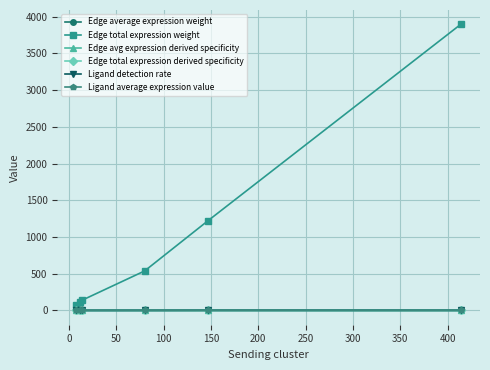

Which series has the largest range (max minus min)?

Edge total expression weight